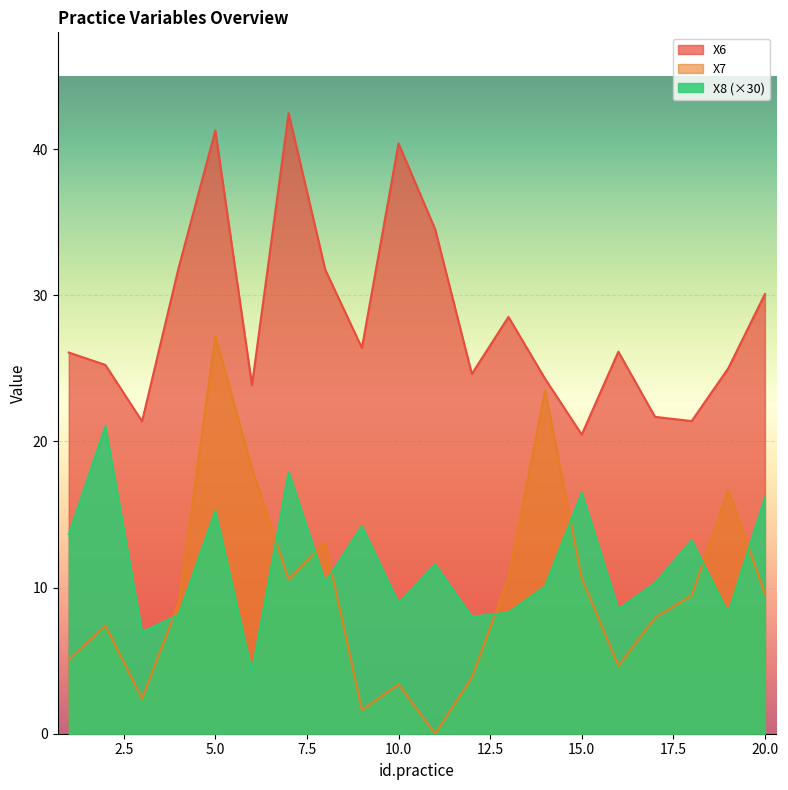

Which series has the largest total across all categories?

X6